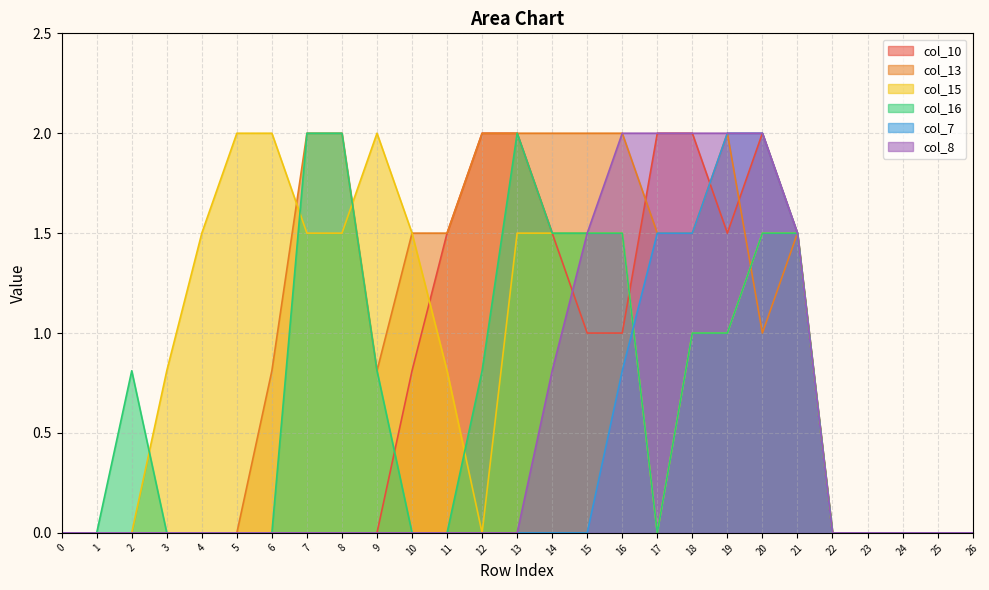

What are all the series names shown in the legend?

col_10, col_13, col_15, col_16, col_7, col_8